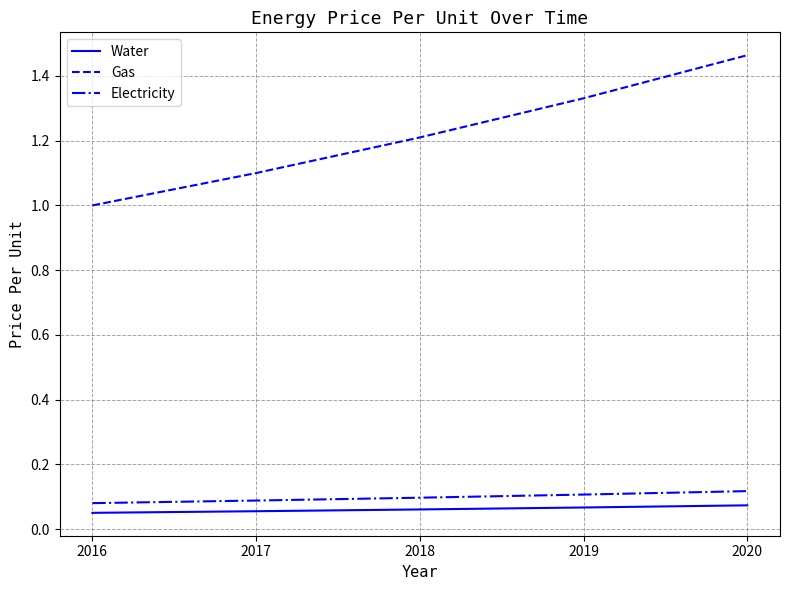

What is the difference between the maximum and minimum values in the Gas series?

0.5